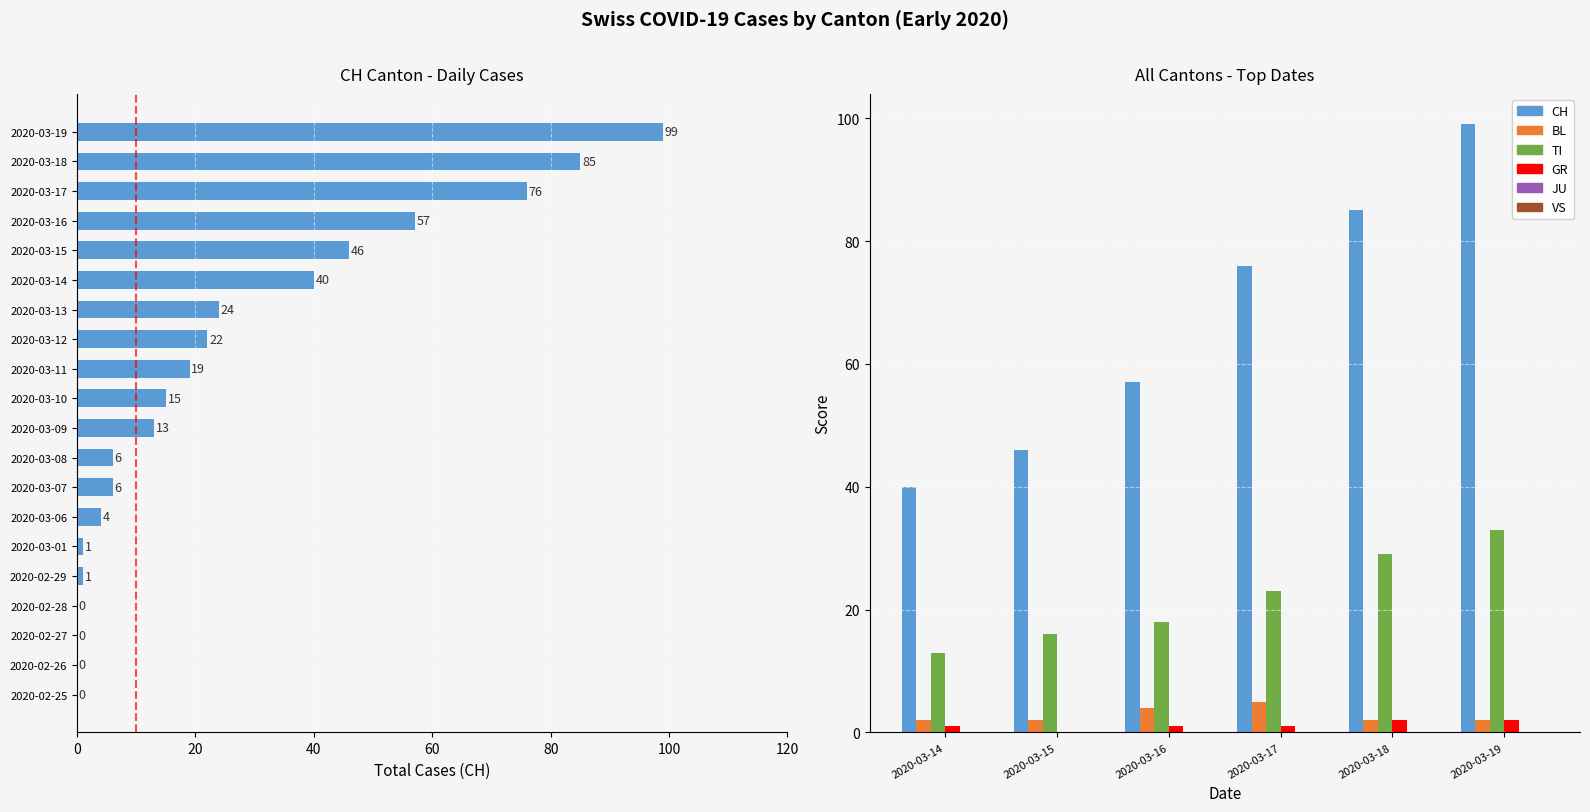

How many distinct data groups are displayed?

6